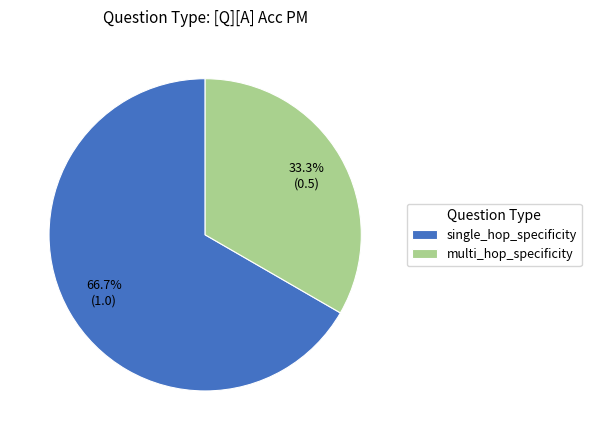

To the nearest percent, what is the difference between the single_hop_specificity and multi_hop_specificity slice percentages?

33%